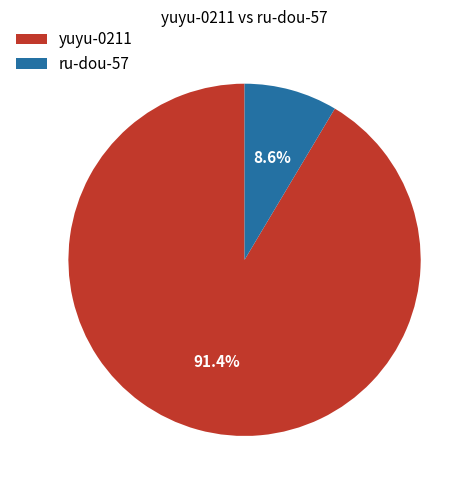

Which category has the biggest portion of the pie?

yuyu-0211